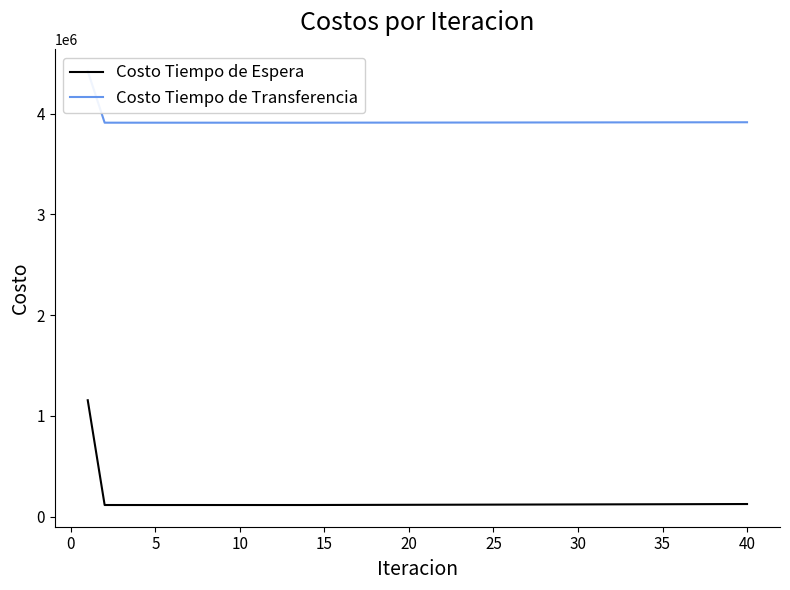

Which series changed the most between 0 and 38?

Costo Tiempo de Espera